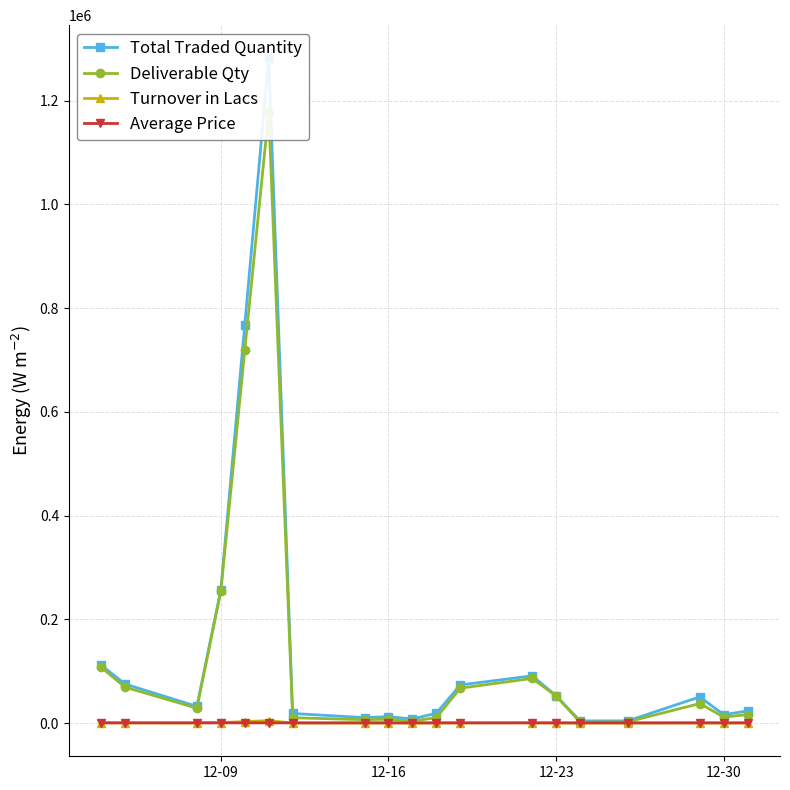

How many data points in Average Price are less than 359?

9